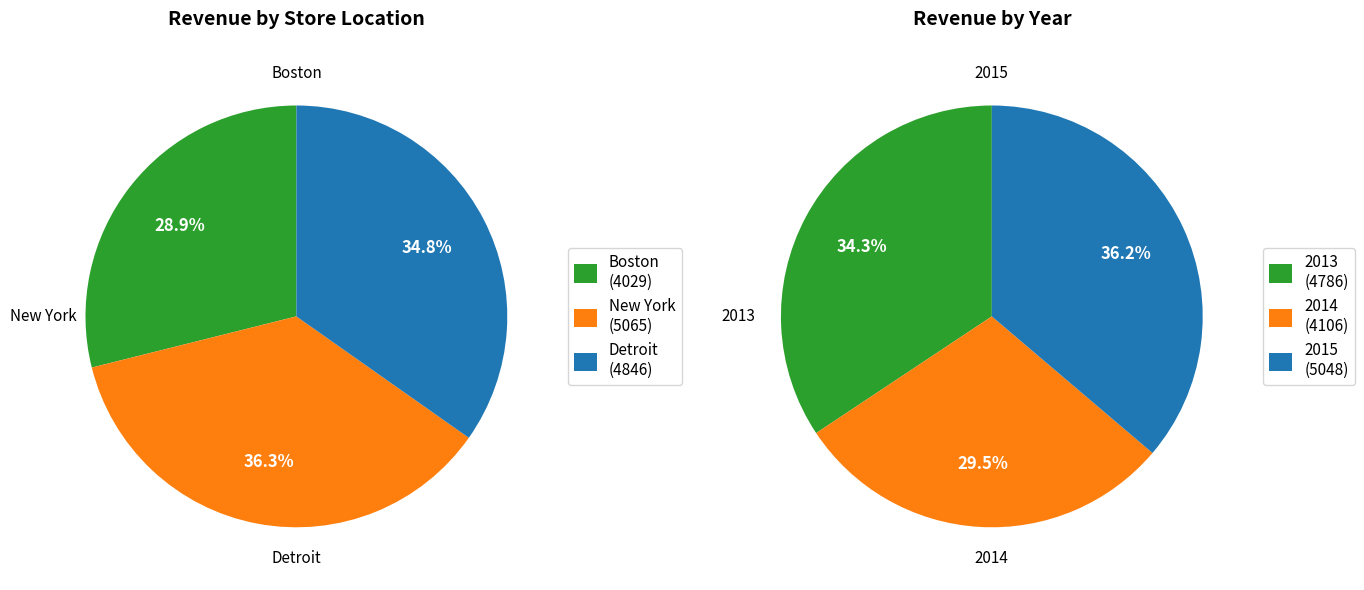

Which series changed the most between 2013 and 2015?

Boston